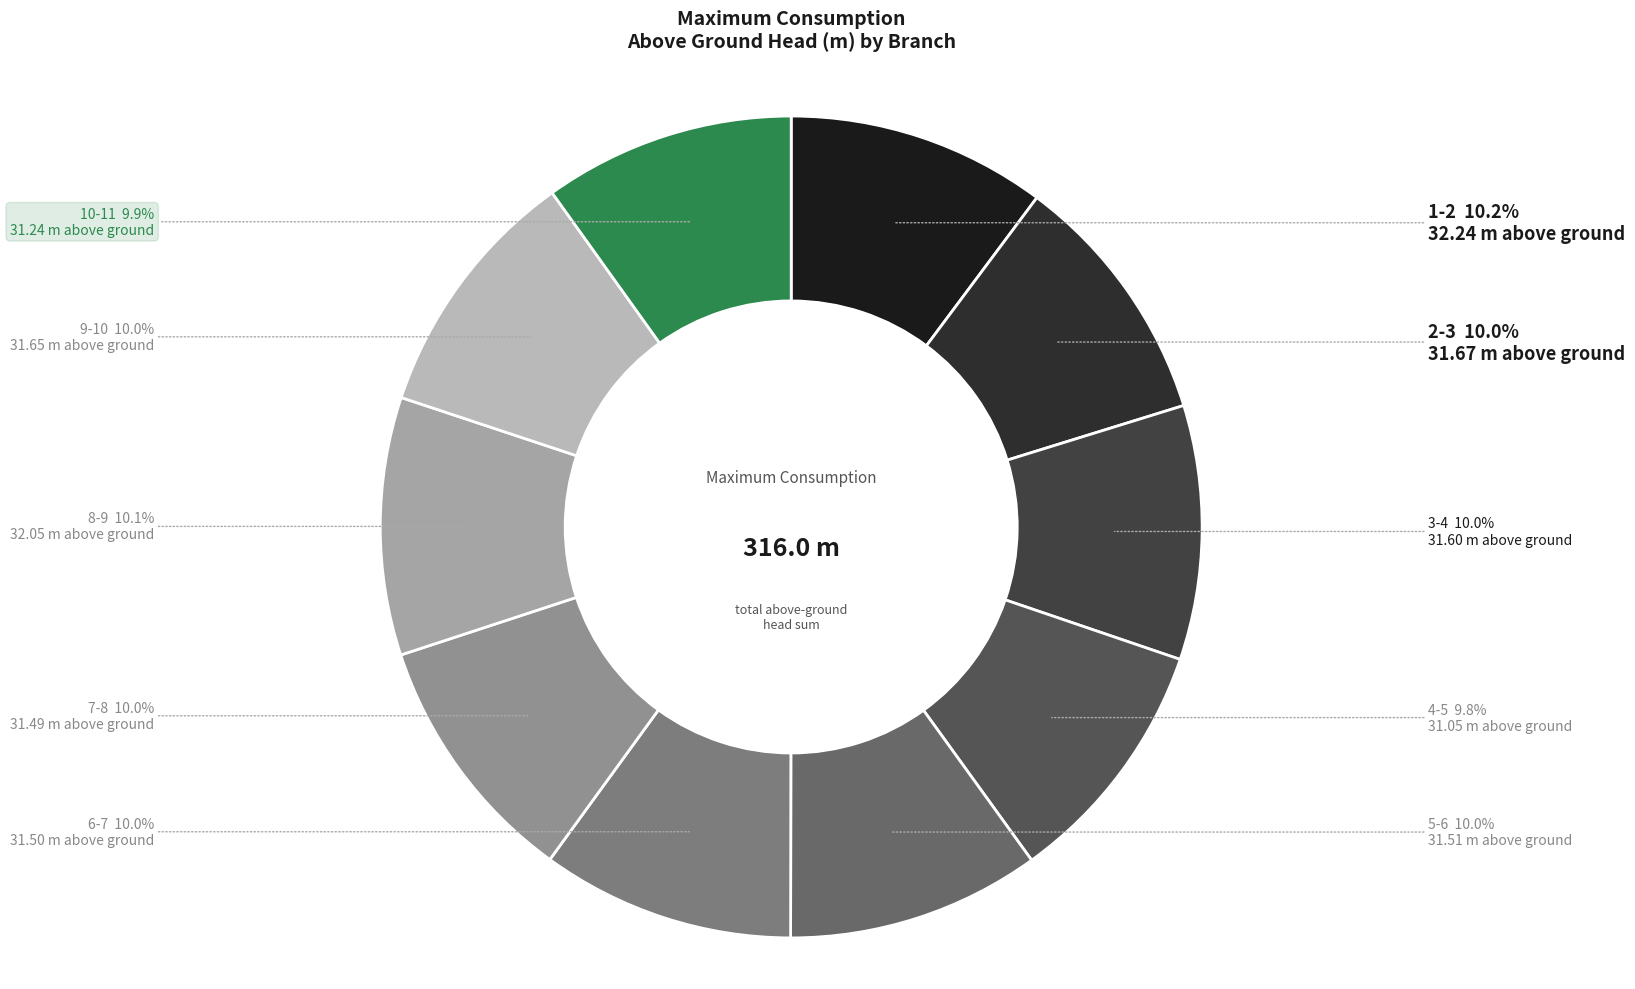

Which category has the smallest portion of the pie?

4-5